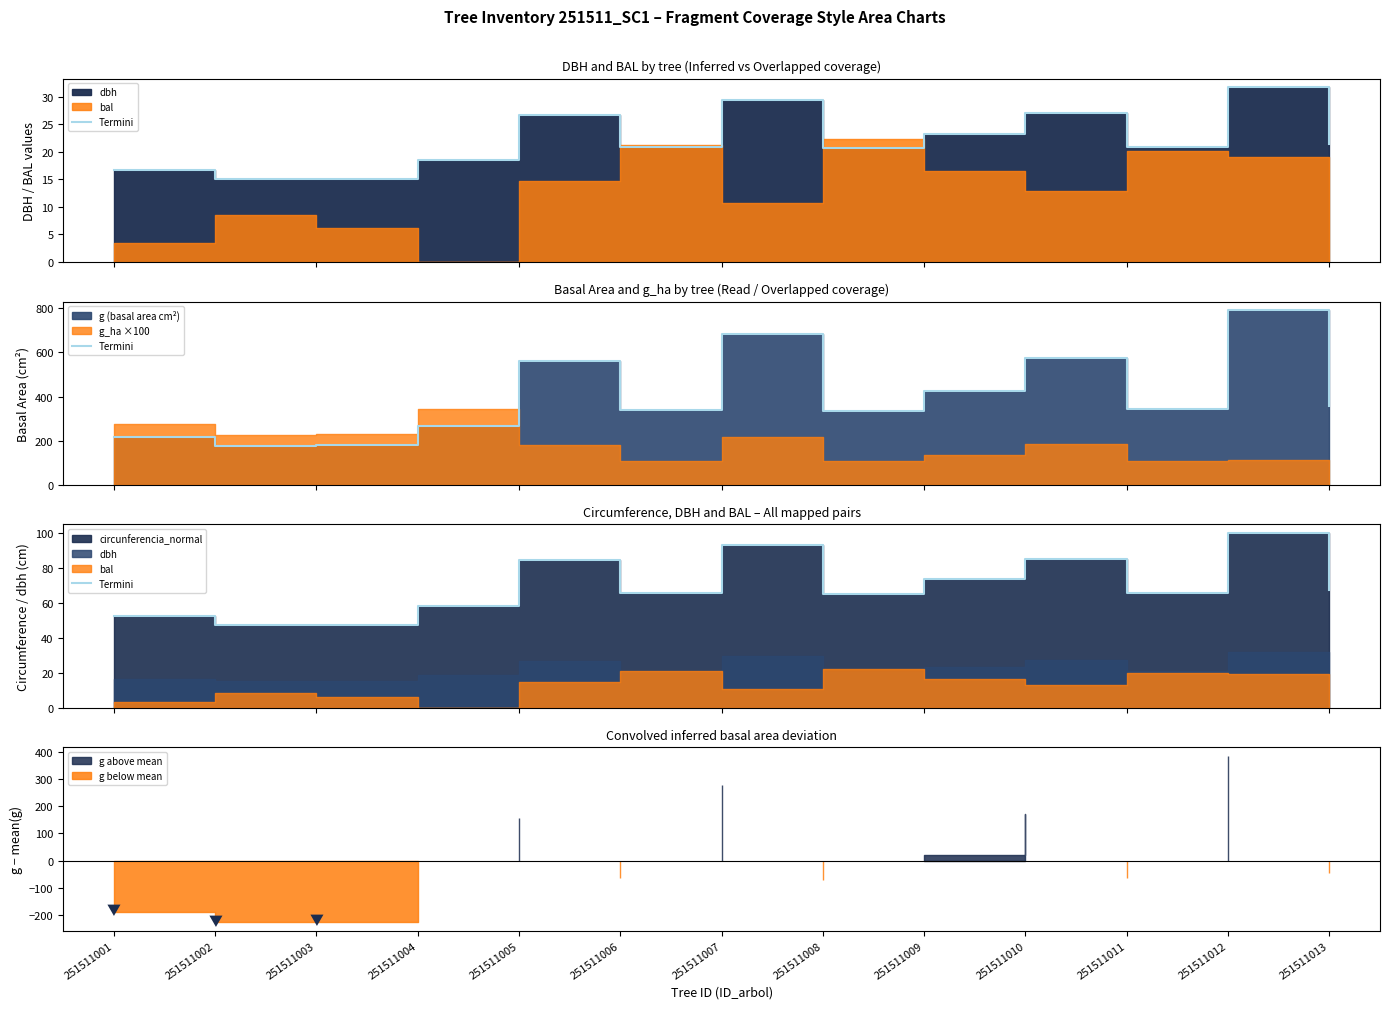

The chart shows a value of 43.8 at 251511005. True or false?

False